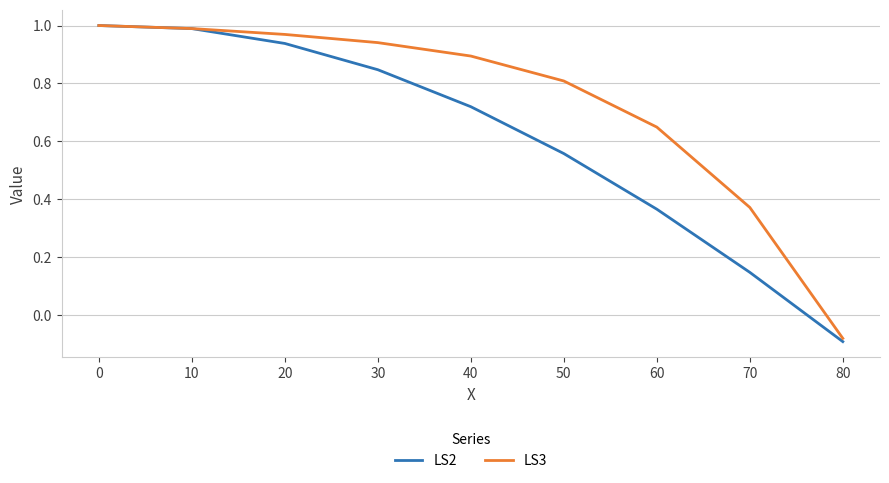

True or false: LS3 has more than 2 points higher than both neighbors.

False